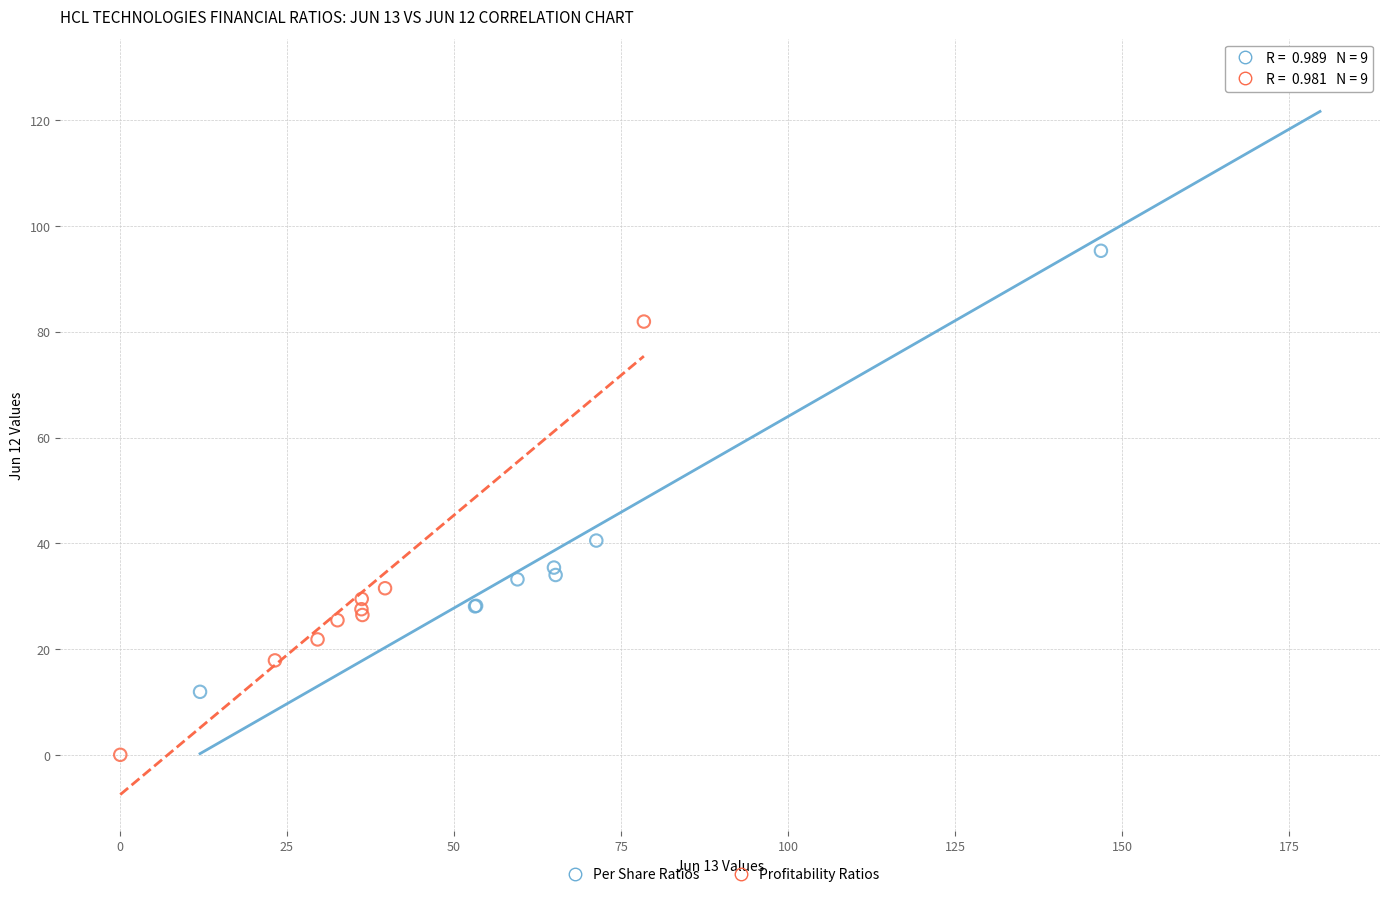

Which series reaches the maximum Y coordinate?

Per Share Ratios